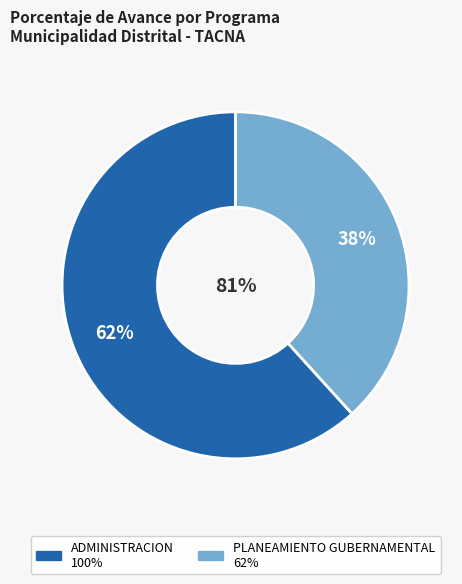

Count the number of slices in the pie.

2